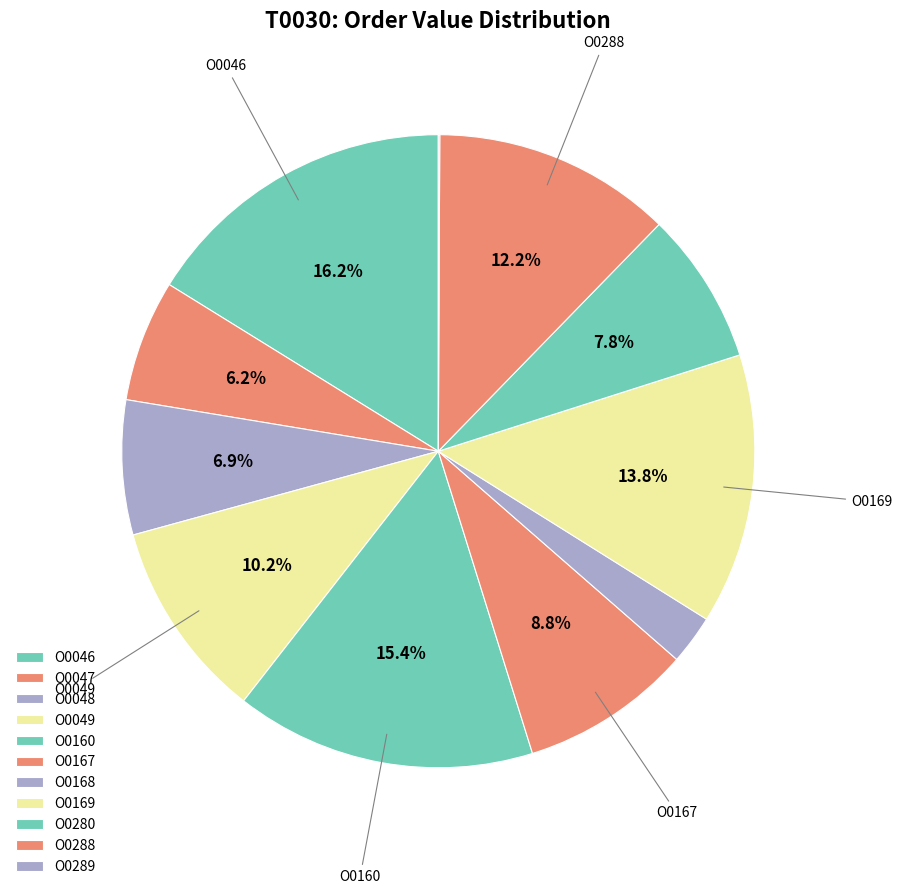

Is there a majority slice in this chart?

No